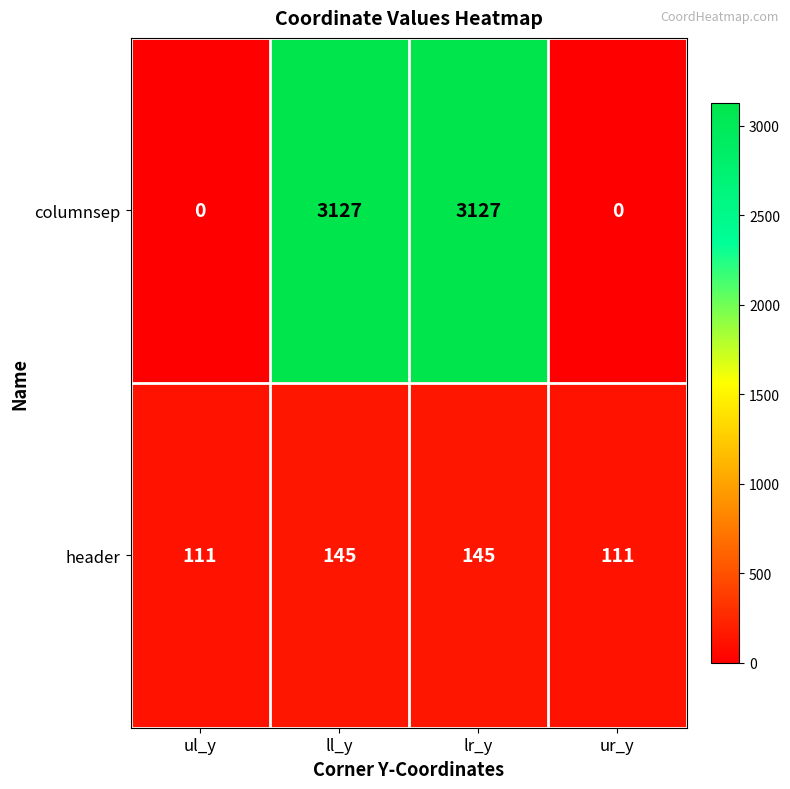

What is the approximate value of header at lr_y?

145